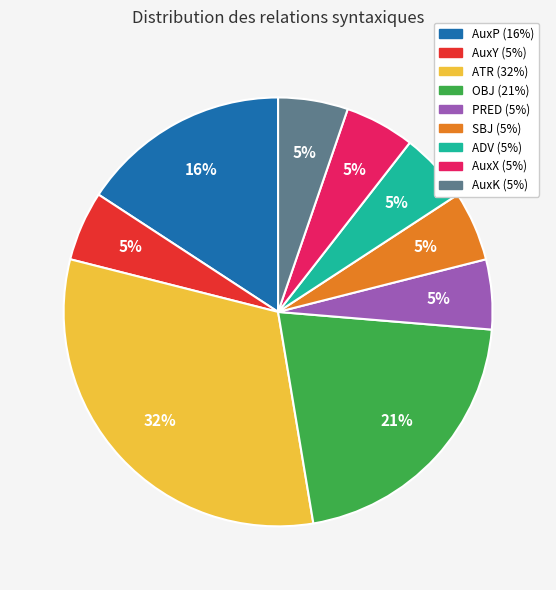

Do AuxP and OBJ together represent more than half of the pie?

No